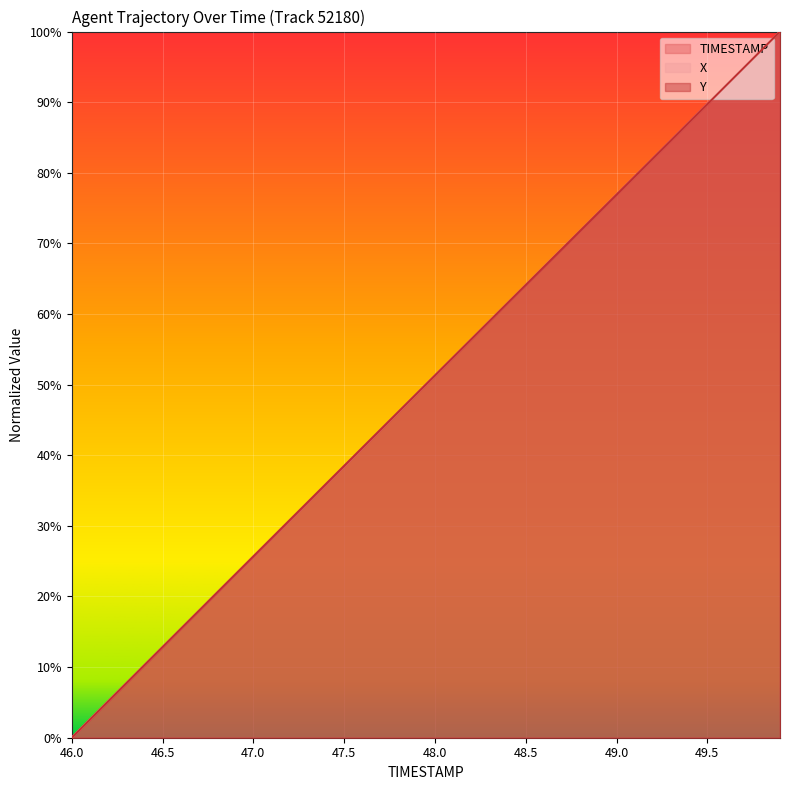

What are all the series names shown in the legend?

TIMESTAMP, X, Y